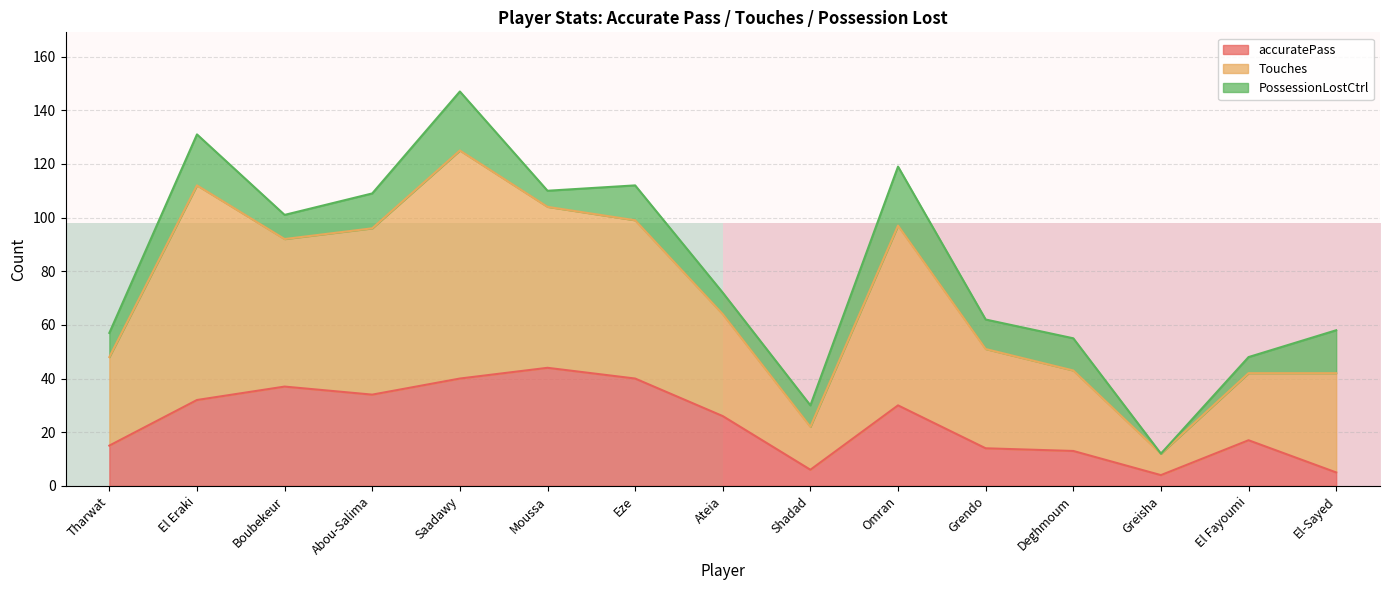

The value of accuratePass at Abou-Salima is 34. True or false?

True